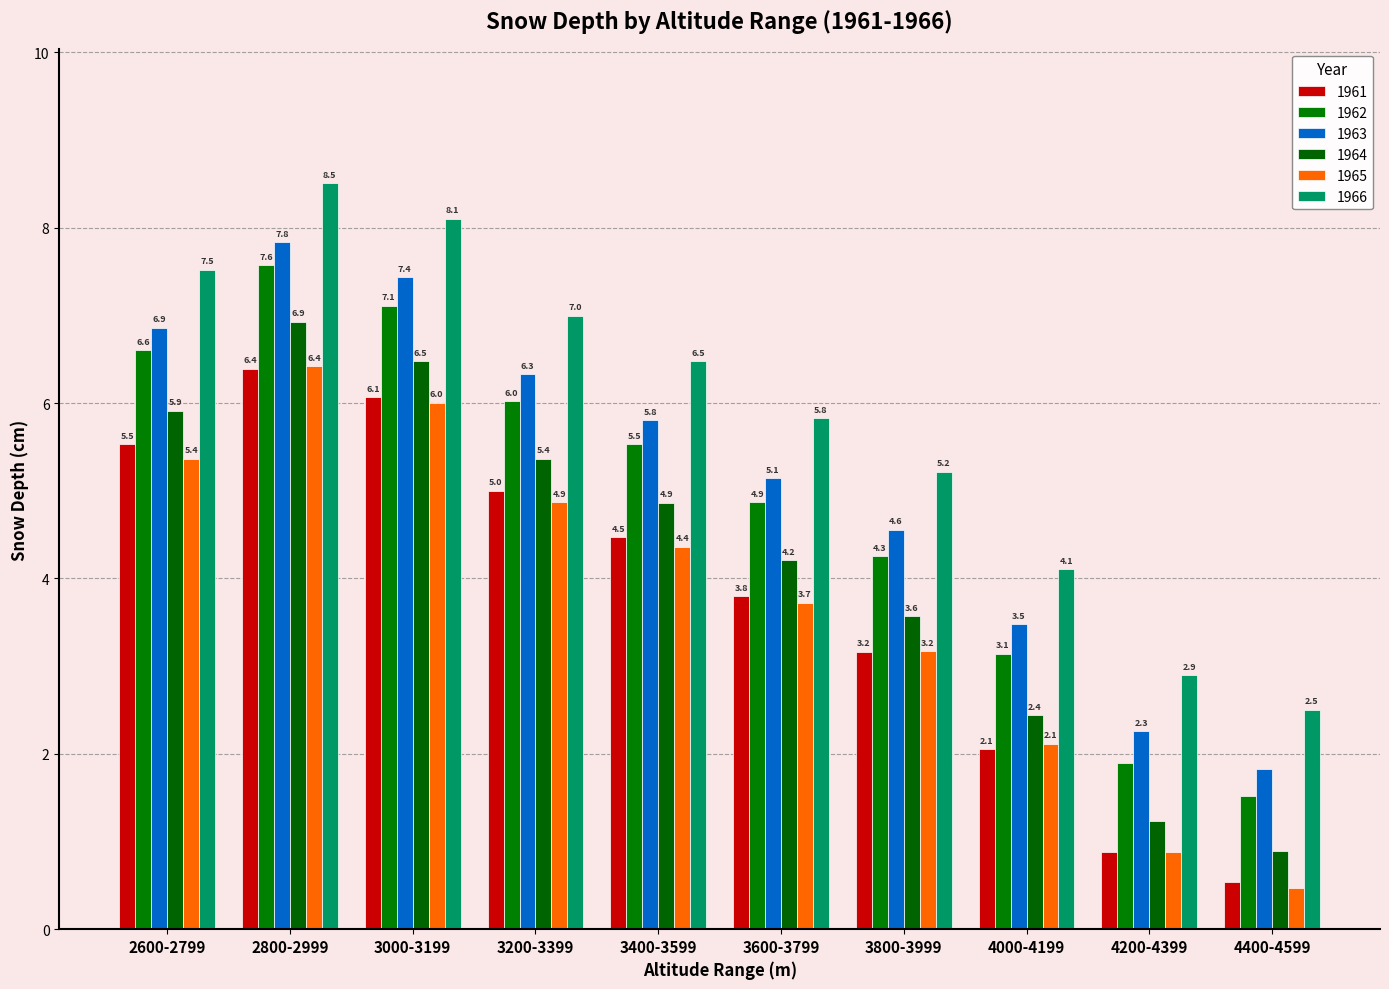

How many bars are there in total?

60